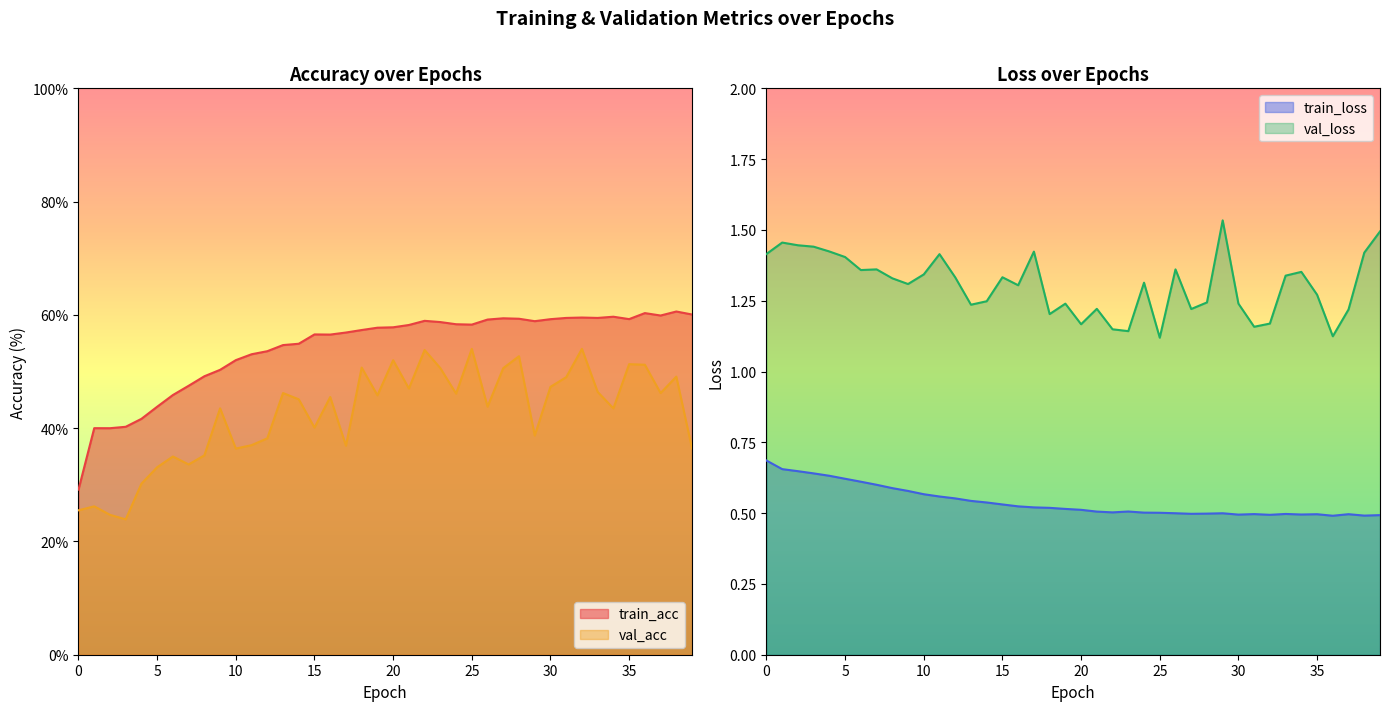

At how many categories does at least one series exceed 59?

13